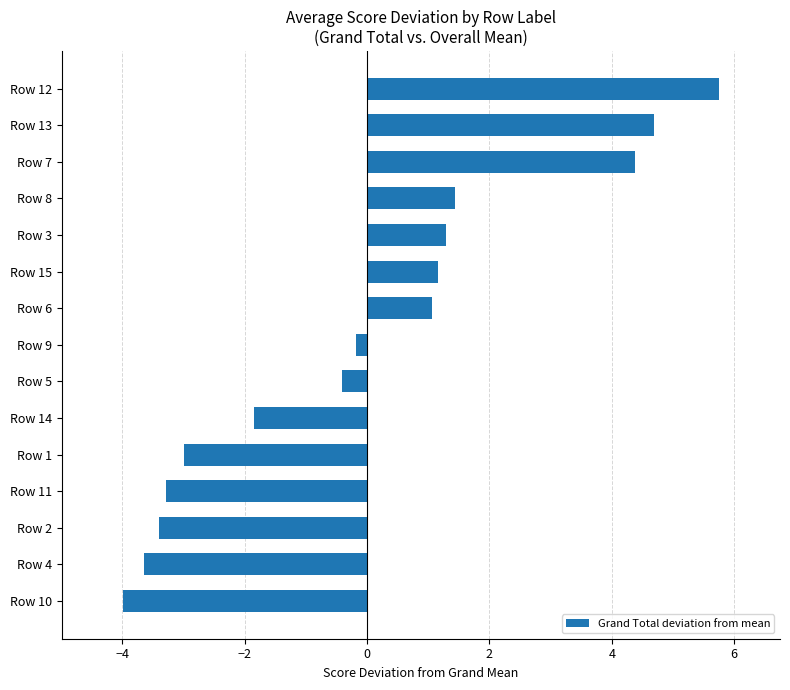

The value at Row 12 is 9.2. True or false?

False